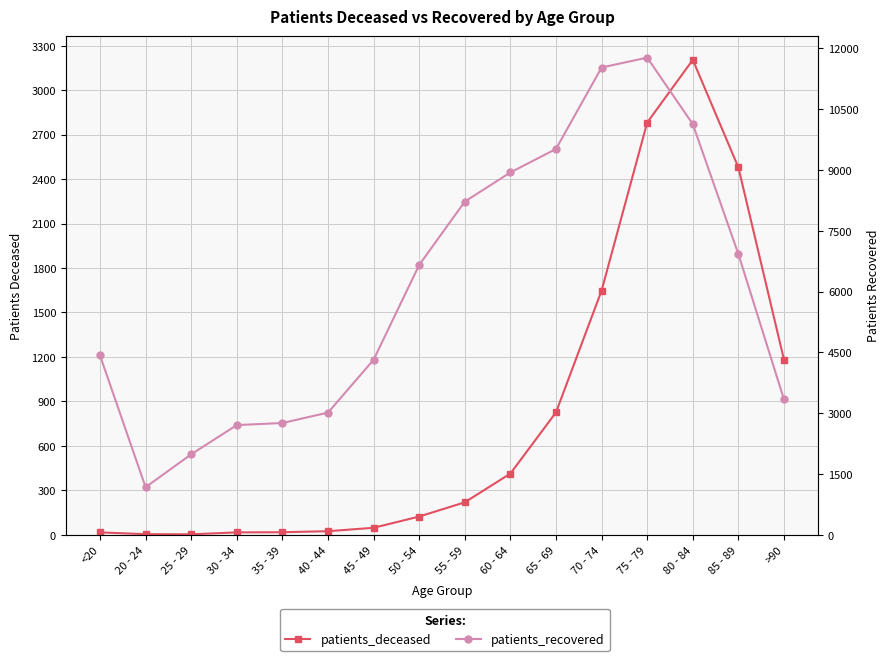

The value of patients_deceased at 75 - 79 is 2782. True or false?

True